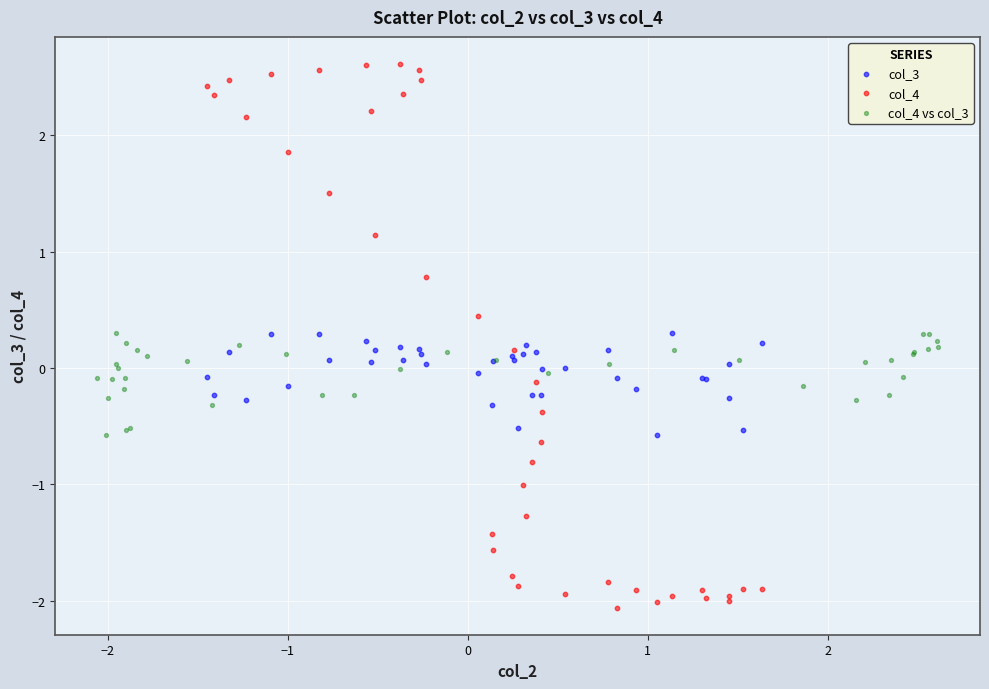

Which series contains the lowest Y value?

col_4